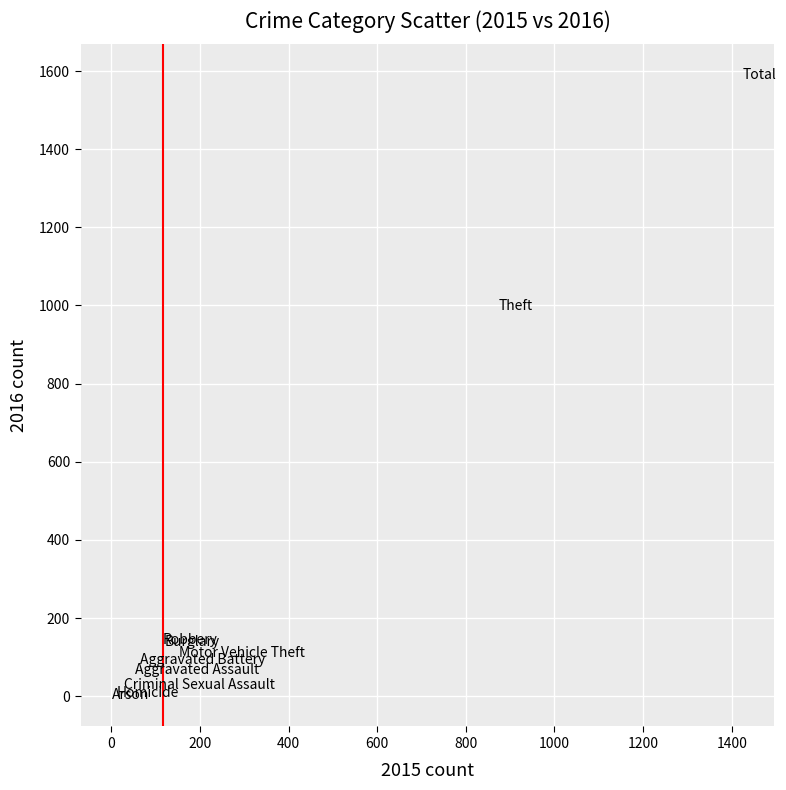

What Y value in the scatter plot is closest to 795?

999